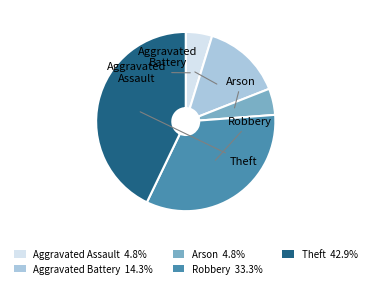

Count the number of slices in the pie.

5